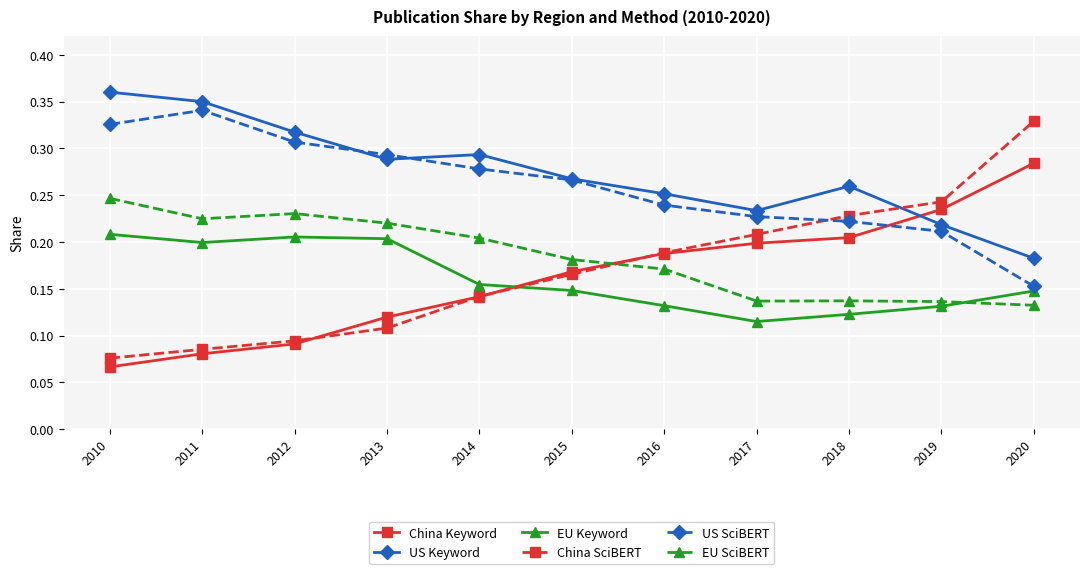

Is this an area chart (filled region under the line)?

No